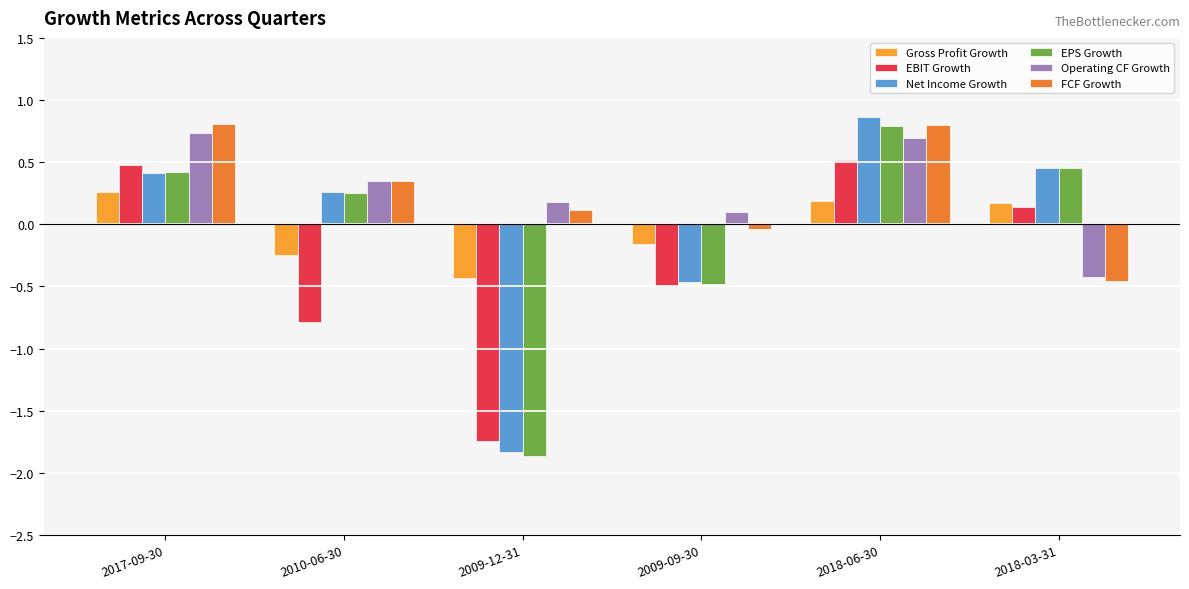

Is the value of Operating CF Growth at 2009-09-30 greater than the value of Gross Profit Growth at 2010-06-30?

Yes